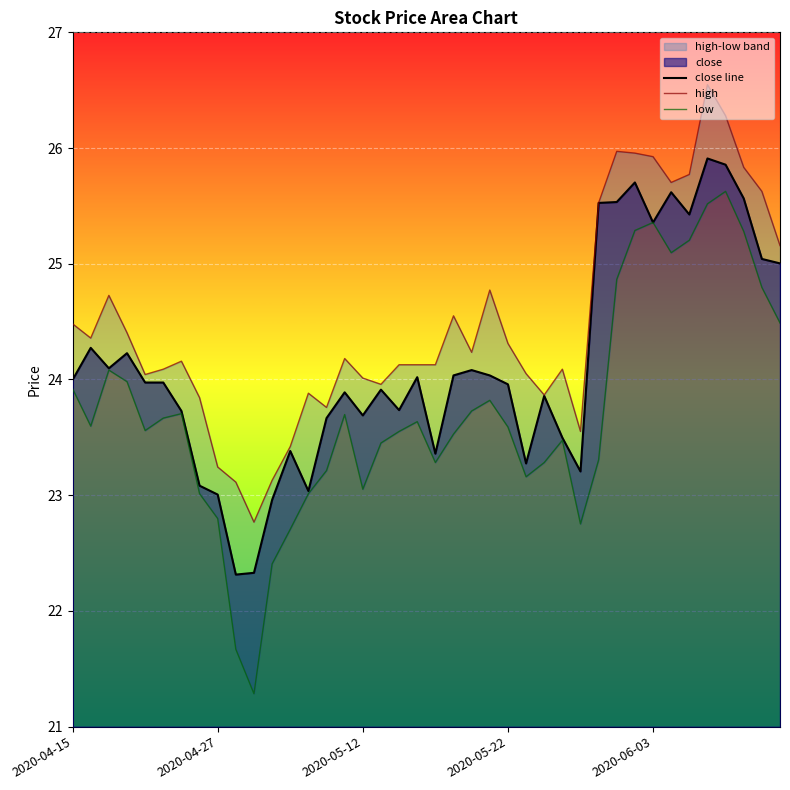

True or false: high and low intersect in this chart.

False